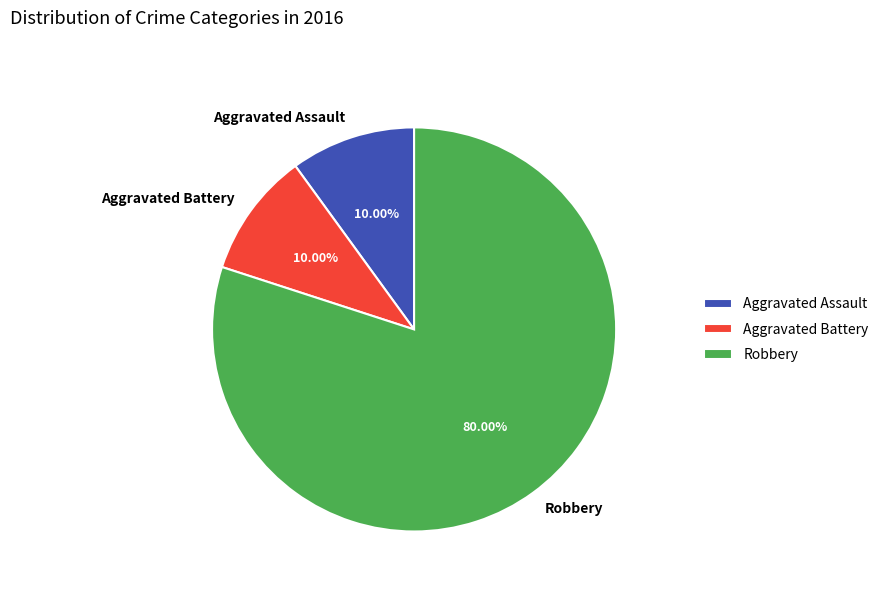

To the nearest percent, what is the average slice percentage?

33%